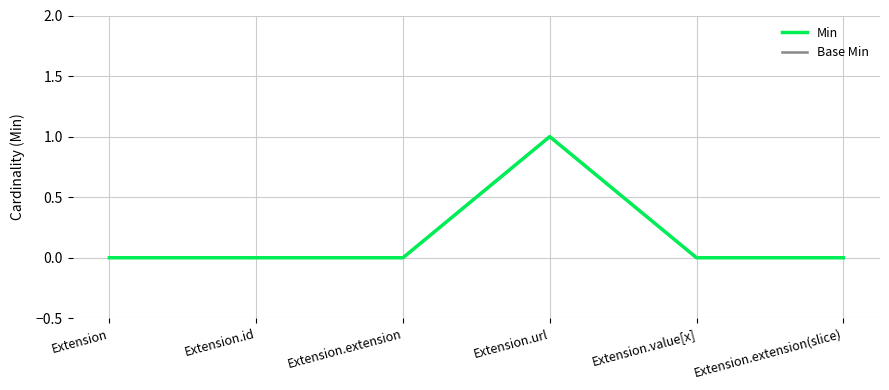

Is this an area chart (filled region under the line)?

No